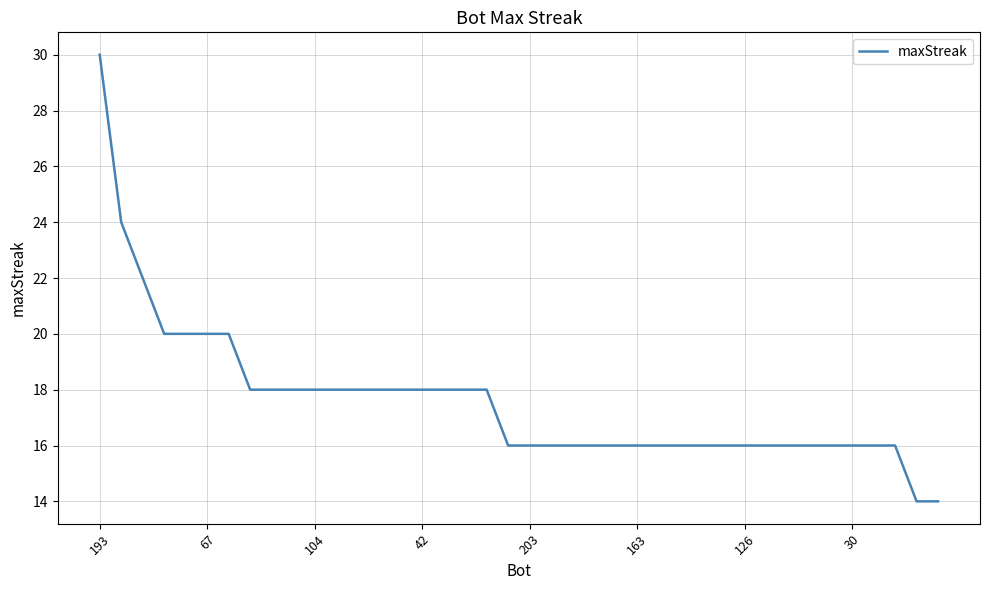

What is the maximum value shown in the chart?

30